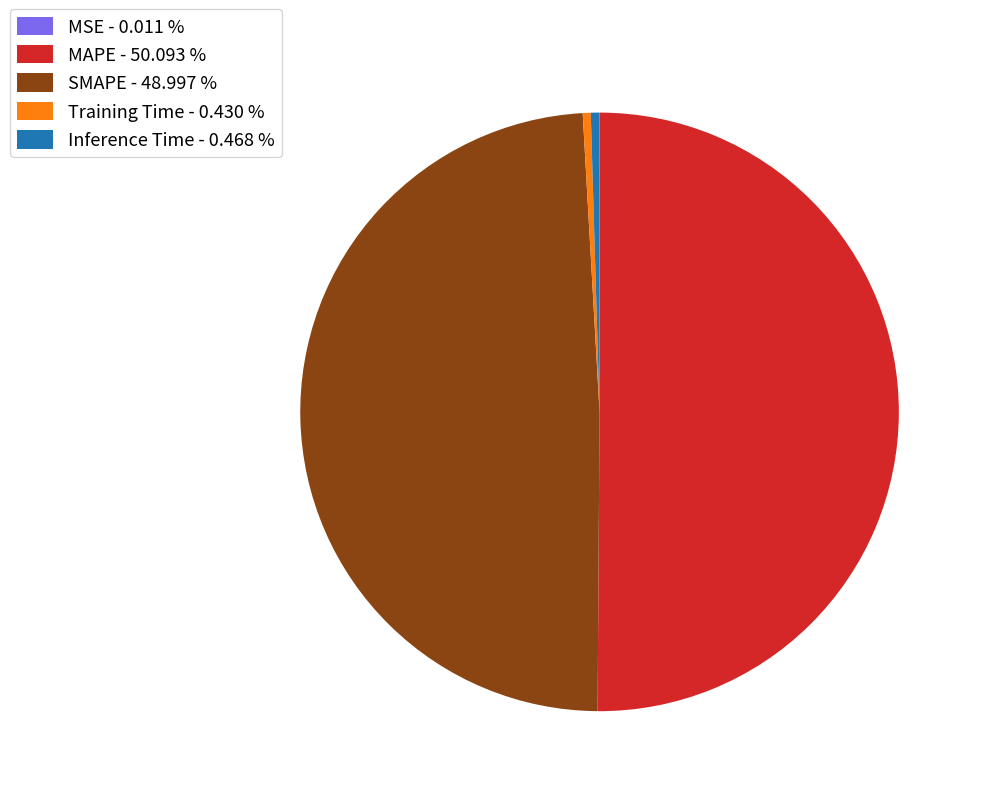

What is the largest slice in the pie chart?

MAPE